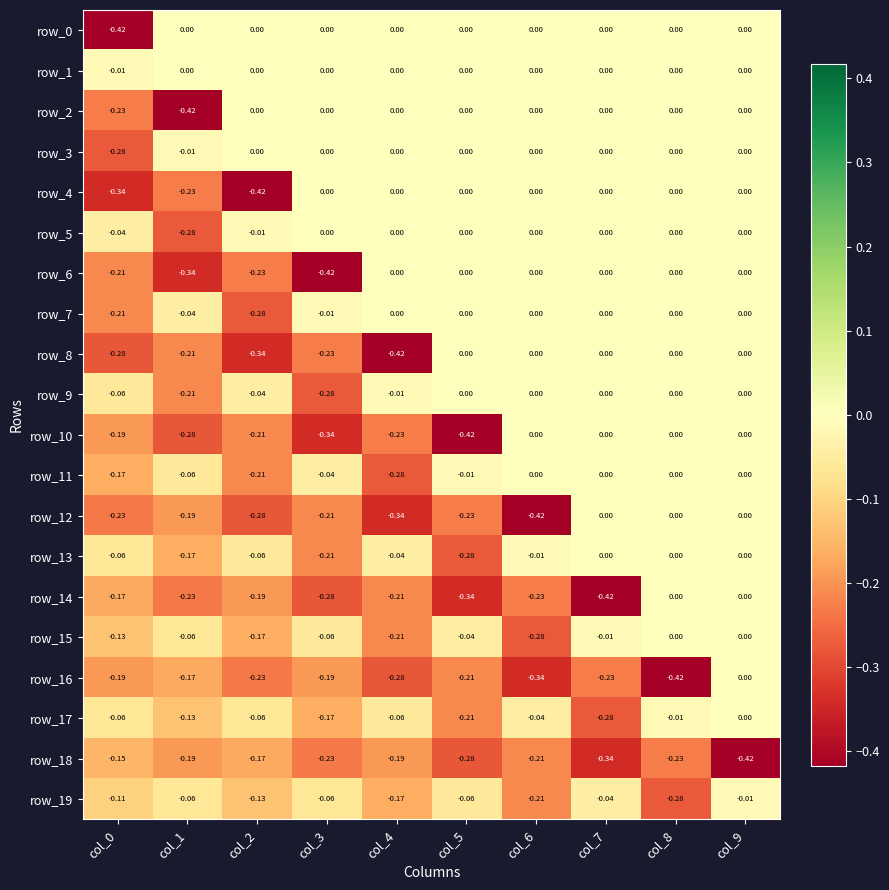

Where is row_16 nearest to the value 0?

col_9